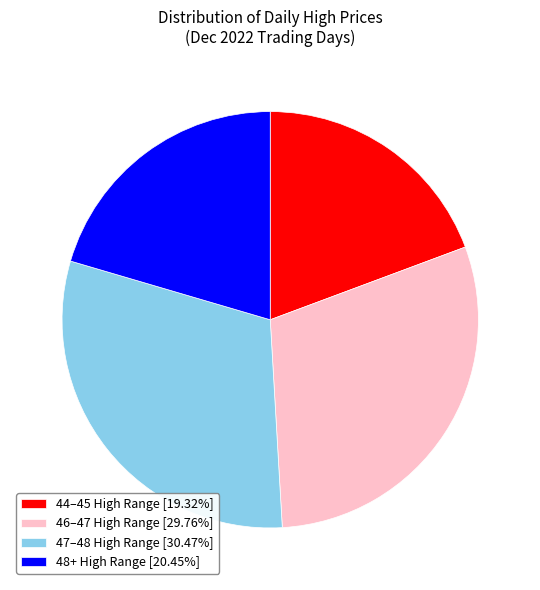

Is there any slice that represents more than half of the pie?

No